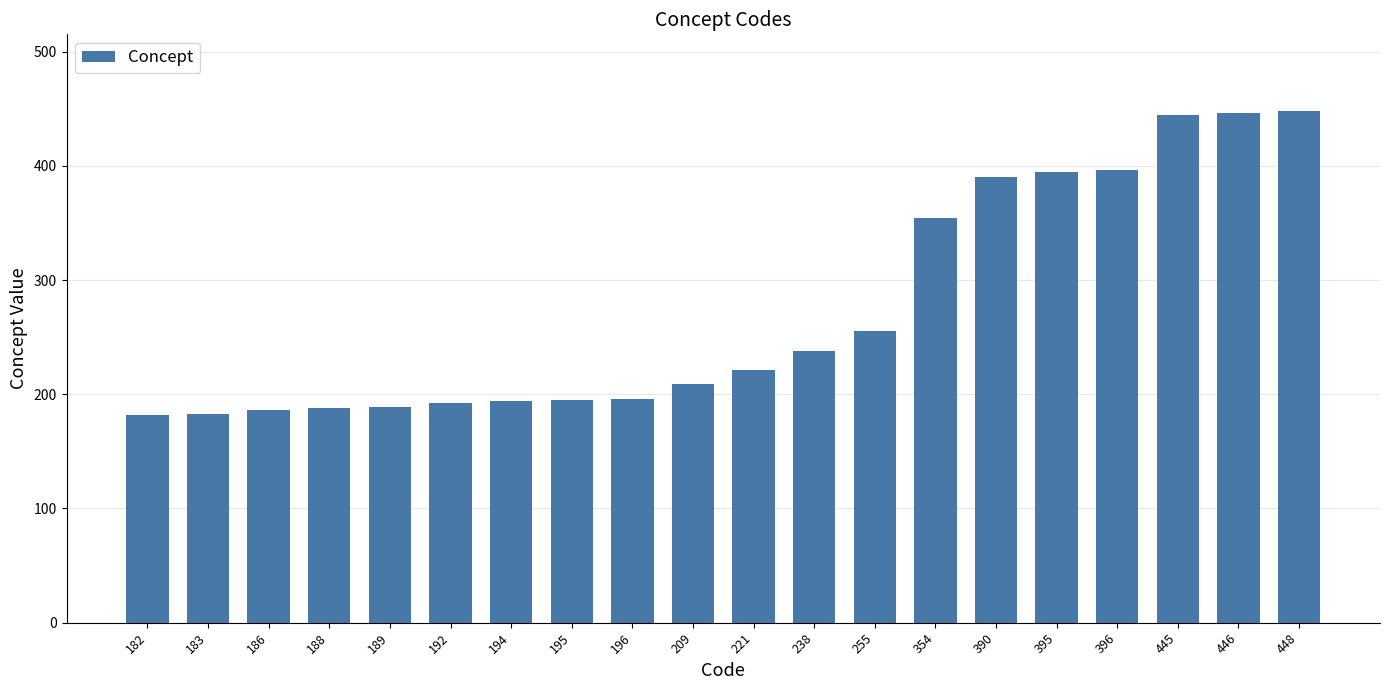

How many data points does each series have?

20